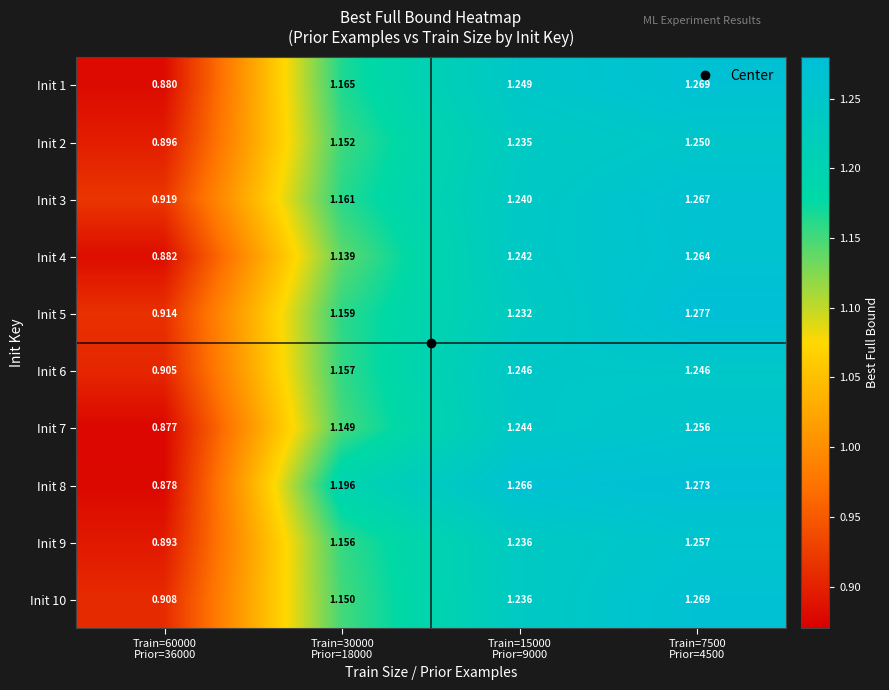

Reading left to right, what are all the values shown in this chart?

Init 1: Train=60000
Prior=36000=0.9	Train=30000
Prior=18000=1.2	Train=15000
Prior=9000=1.2	Train=7500
Prior=4500=1.3
Init 2: Train=60000
Prior=36000=0.9	Train=30000
Prior=18000=1.2	Train=15000
Prior=9000=1.2	Train=7500
Prior=4500=1.2
Init 3: Train=60000
Prior=36000=0.9	Train=30000
Prior=18000=1.2	Train=15000
Prior=9000=1.2	Train=7500
Prior=4500=1.3
Init 4: Train=60000
Prior=36000=0.9	Train=30000
Prior=18000=1.1	Train=15000
Prior=9000=1.2	Train=7500
Prior=4500=1.3
Init 5: Train=60000
Prior=36000=0.9	Train=30000
Prior=18000=1.2	Train=15000
Prior=9000=1.2	Train=7500
Prior=4500=1.3
Init 6: Train=60000
Prior=36000=0.9	Train=30000
Prior=18000=1.2	Train=15000
Prior=9000=1.2	Train=7500
Prior=4500=1.2
Init 7: Train=60000
Prior=36000=0.9	Train=30000
Prior=18000=1.1	Train=15000
Prior=9000=1.2	Train=7500
Prior=4500=1.3
Init 8: Train=60000
Prior=36000=0.9	Train=30000
Prior=18000=1.2	Train=15000
Prior=9000=1.3	Train=7500
Prior=4500=1.3
Init 9: Train=60000
Prior=36000=0.9	Train=30000
Prior=18000=1.2	Train=15000
Prior=9000=1.2	Train=7500
Prior=4500=1.3
Init 10: Train=60000
Prior=36000=0.9	Train=30000
Prior=18000=1.1	Train=15000
Prior=9000=1.2	Train=7500
Prior=4500=1.3